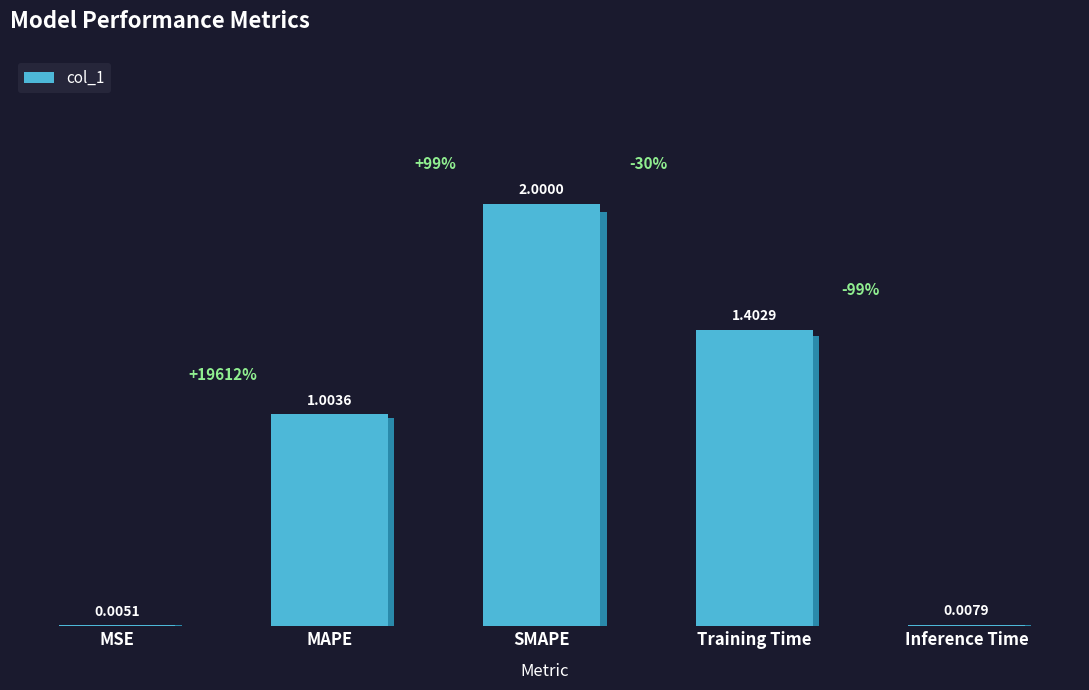

Read the value at MAPE.

1.0